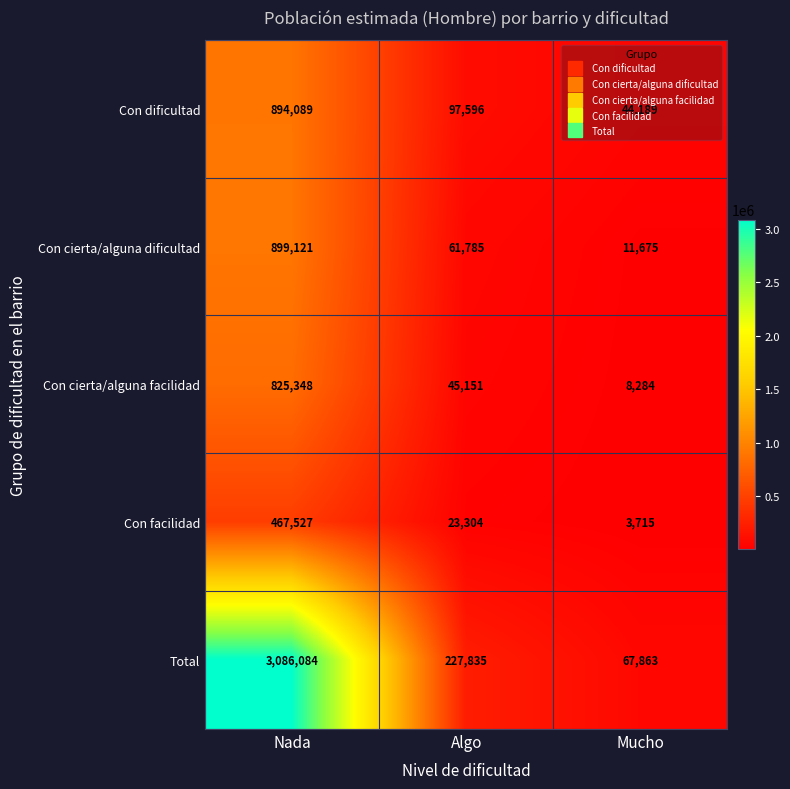

Count the number of categories in the chart.

3